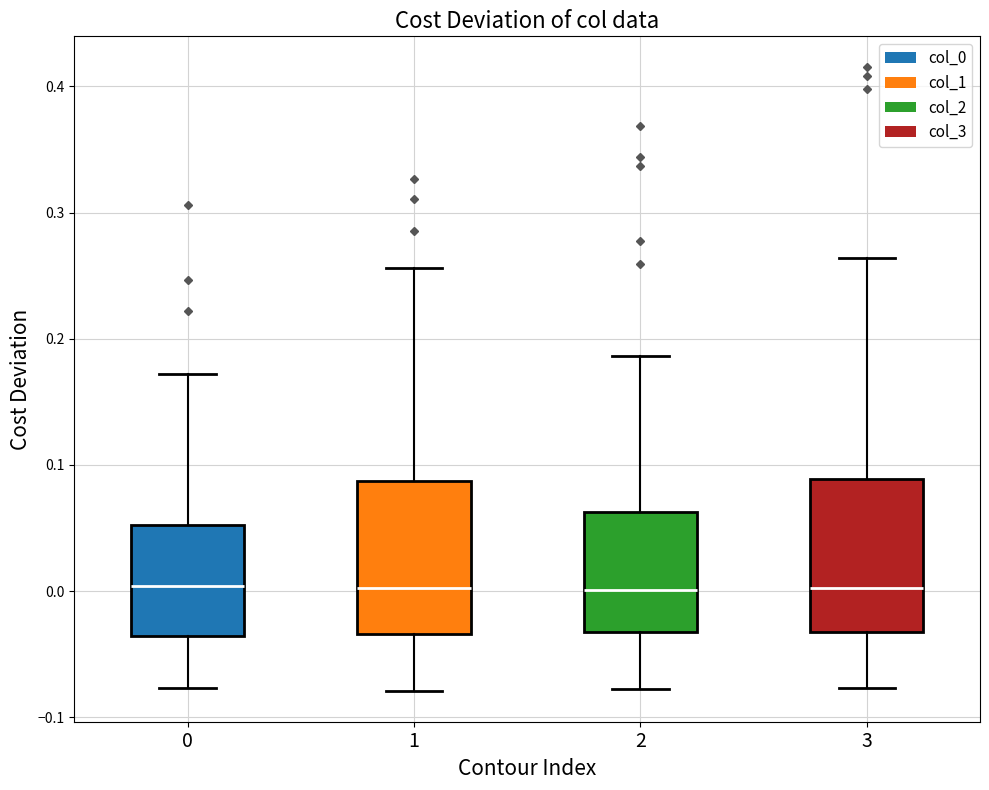

Where does the upper whisker of the box at x = 3 end on the y-axis? The values are not printed on the chart, so give them approximately, as read against the axis.

0.26